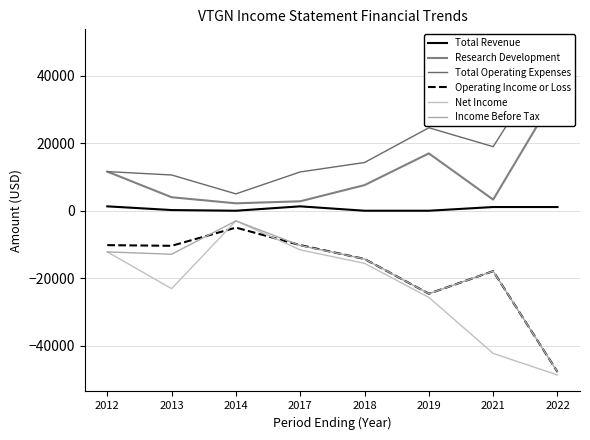

Which category has the lowest value across all series?

2022